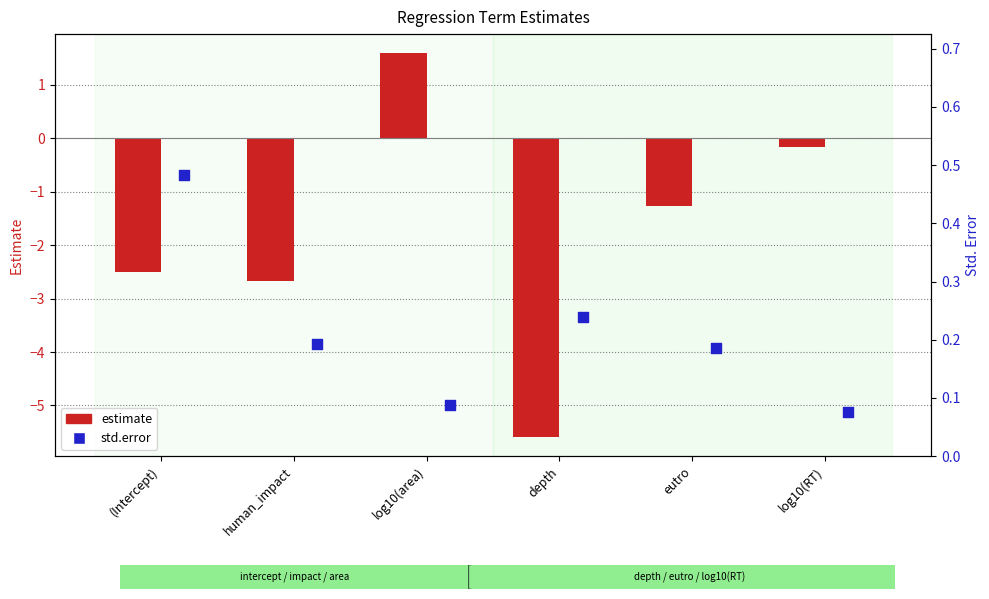

What is the total value across all series at log10(RT)?

-0.1